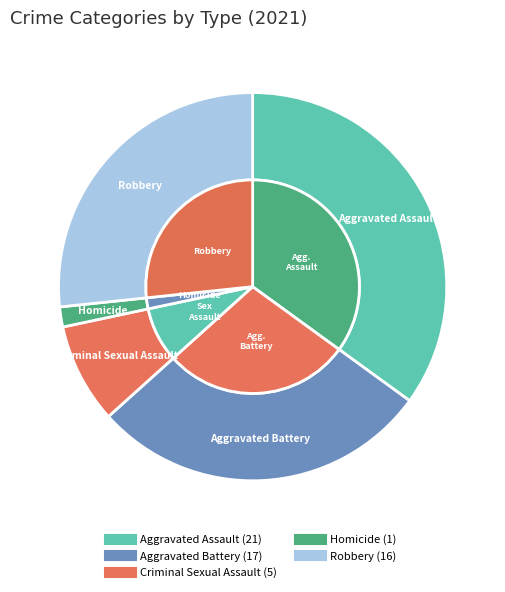

Which slice is the smallest?

Homicide